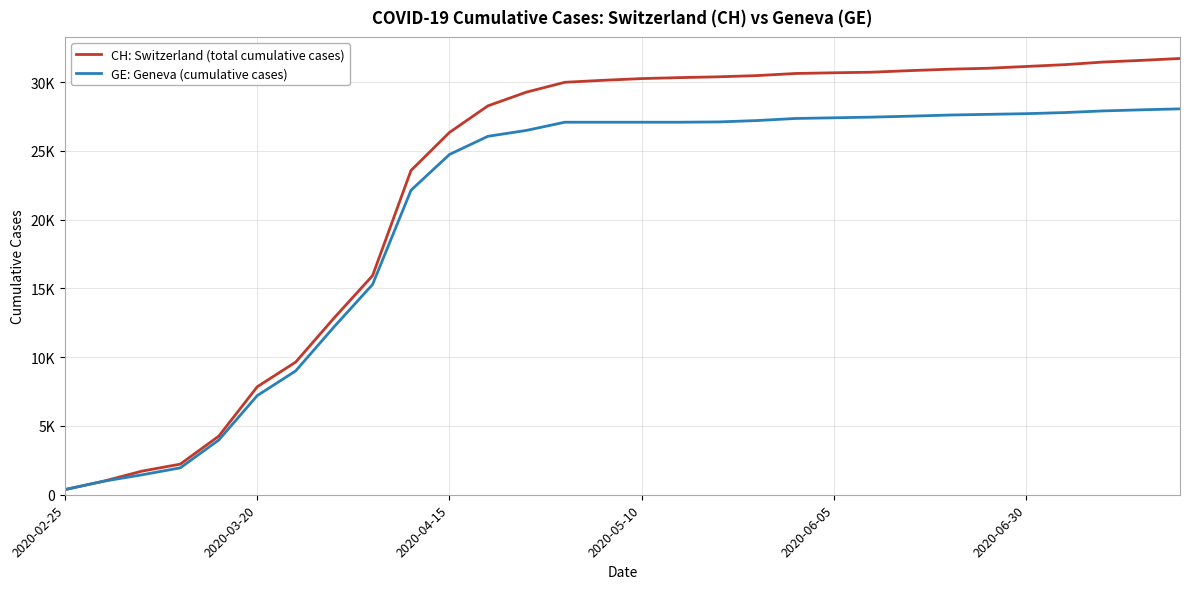

True or false: CH: Switzerland (total cumulative cases) has more than 0 points higher than both neighbors.

False